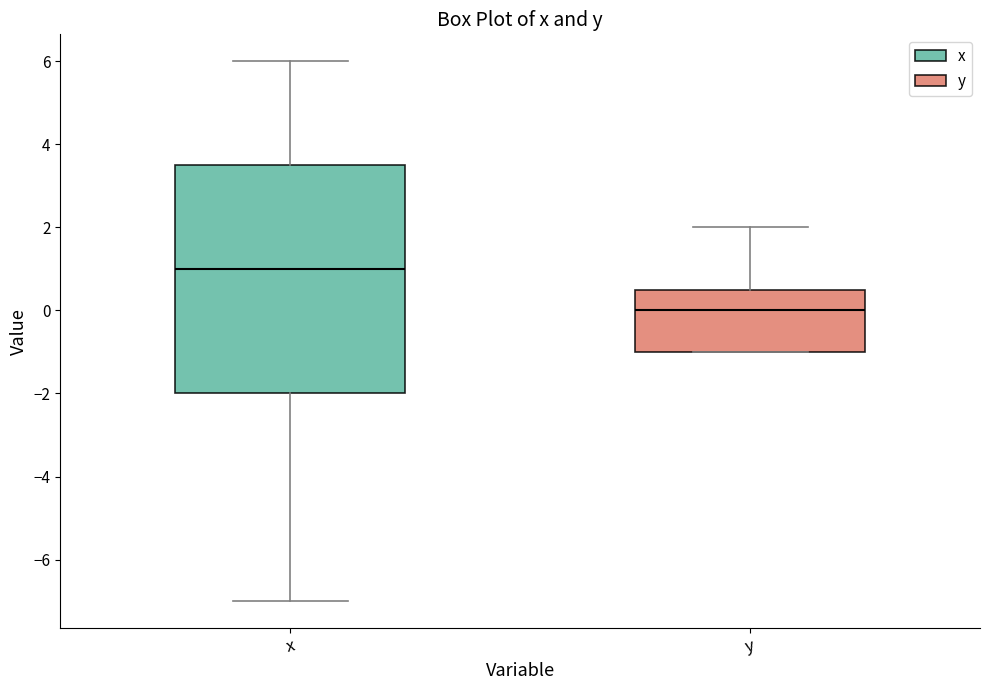

Which box's median line is the highest?

x